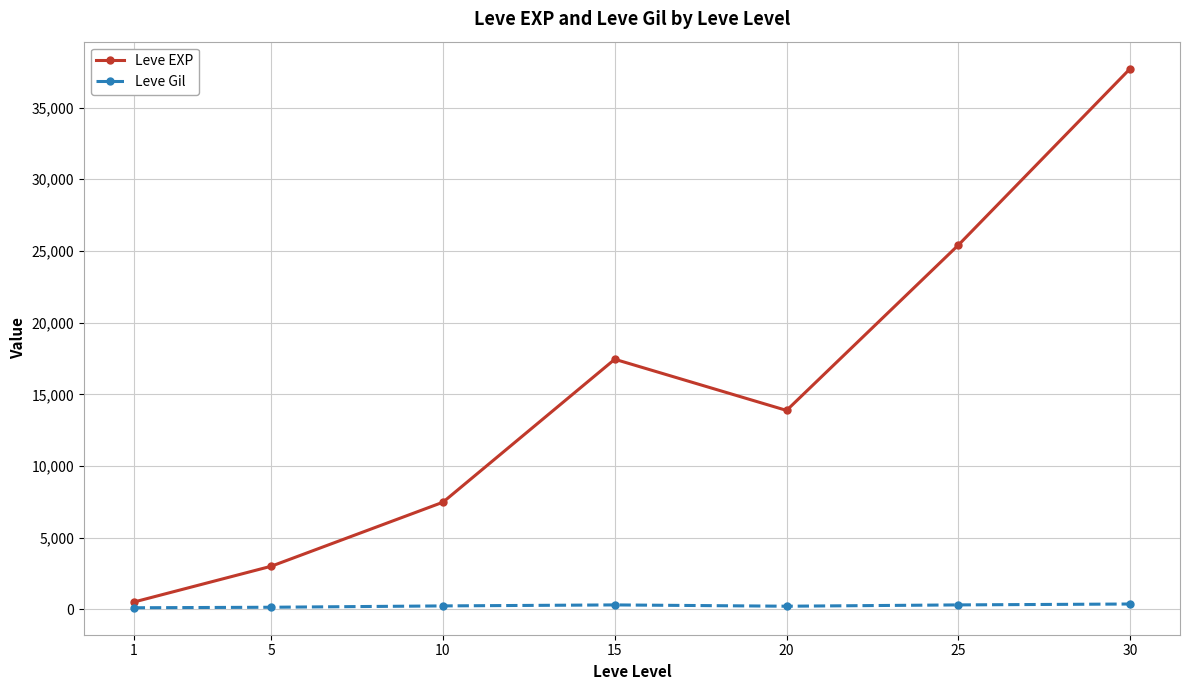

True or false: Leve EXP and Leve Gil cross at least once.

False